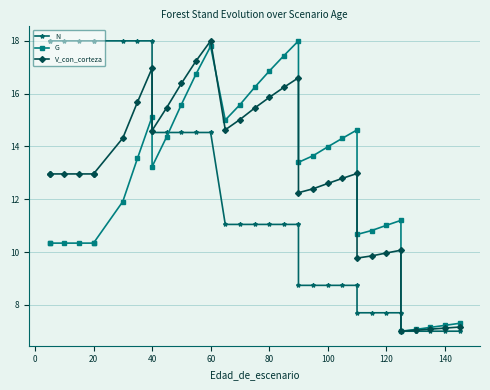

Between 22 and 120, which is larger?

120